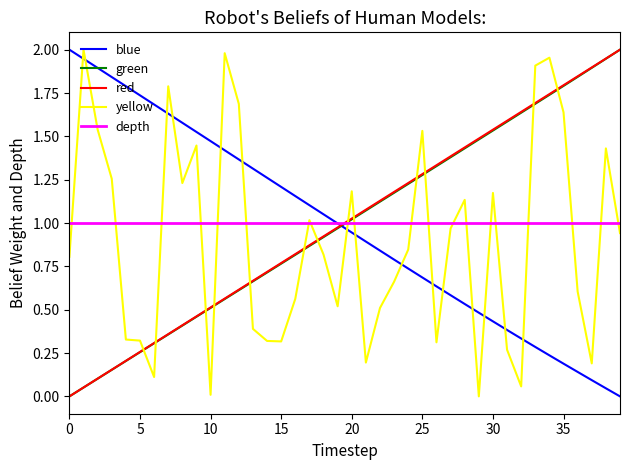

True or false: yellow and red cross at least once.

True